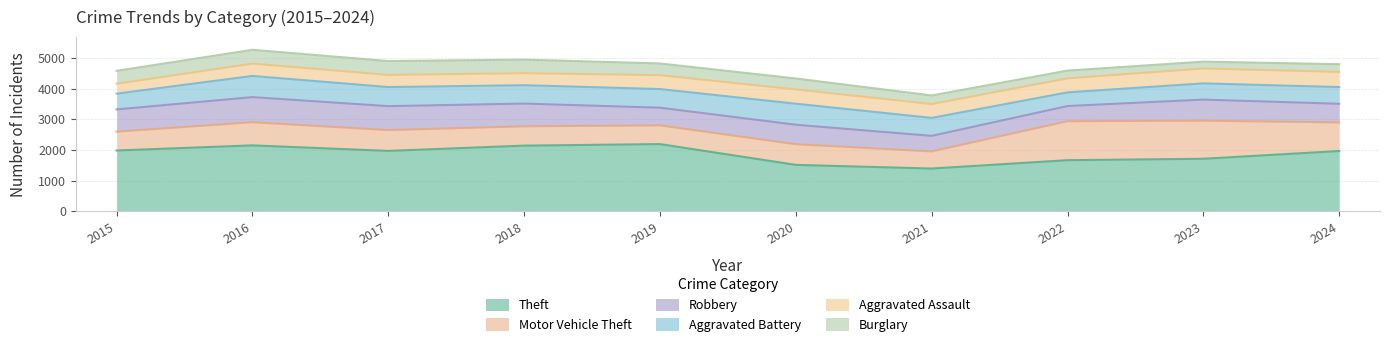

True or false: Motor Vehicle Theft and Theft intersect in this chart.

False